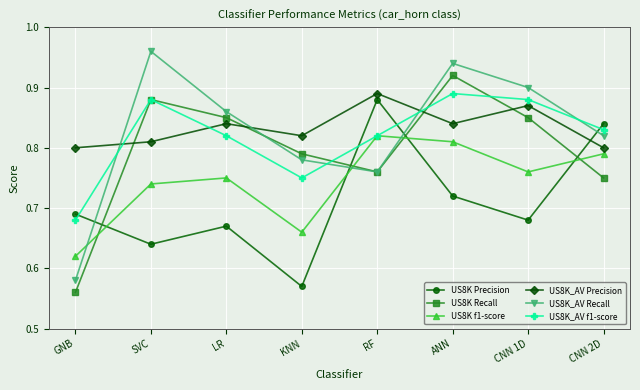

What is the label of the 7th point from the right?

SVC